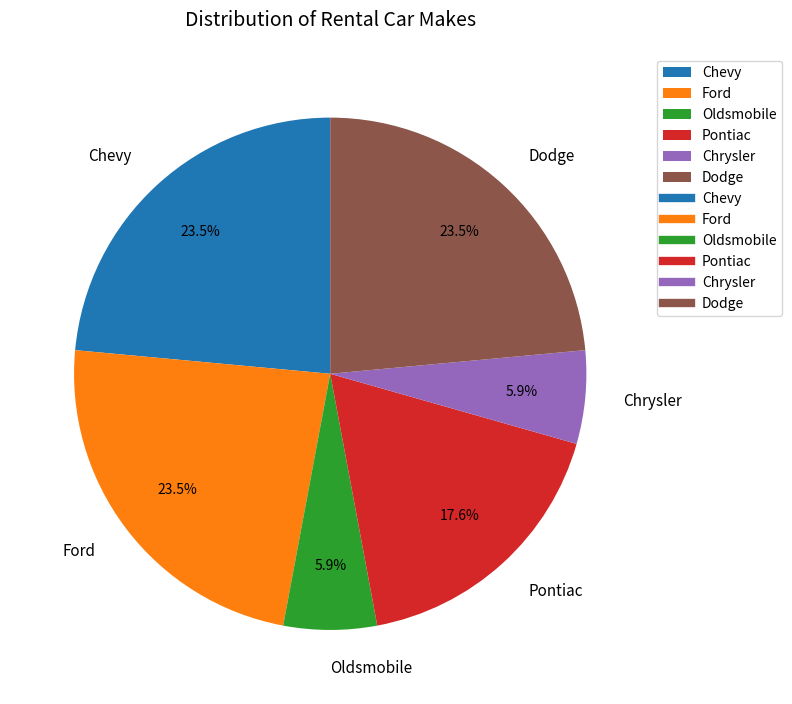

To the nearest percent, what is the difference between the largest and smallest slice percentages?

18%